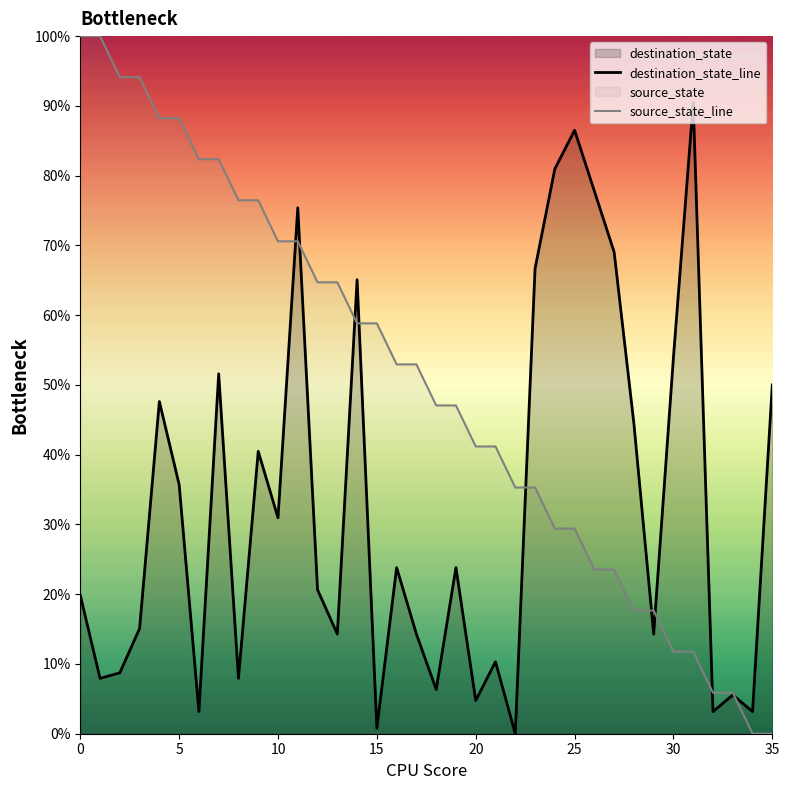

Which series changed the most between 29 and 33?

source_state_line